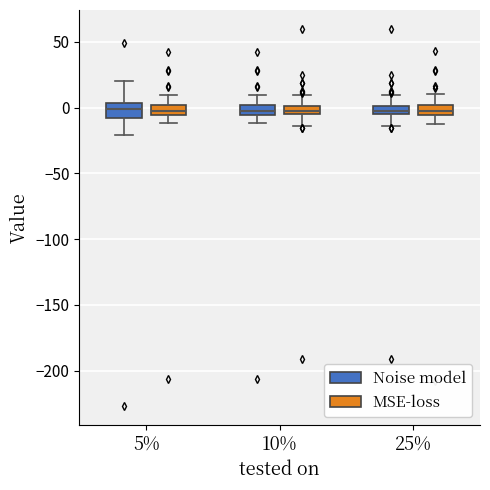

Where is the upper edge of the box for 10% (Noise model) on the y-axis? The values are not printed on the chart, so give them approximately, as read against the axis.

0